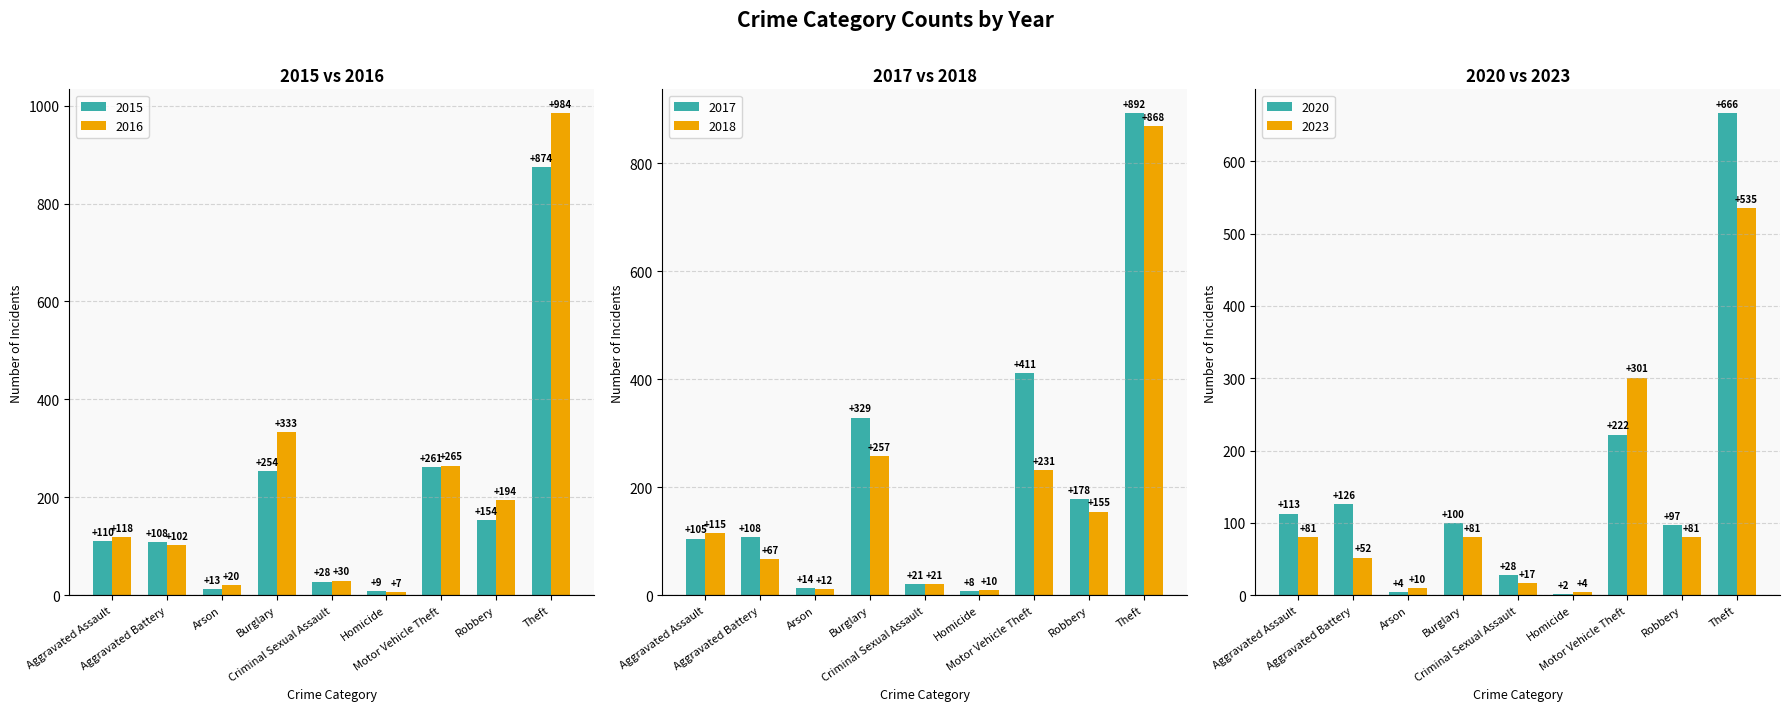

What is the label of the 3rd bar from the left?

Arson